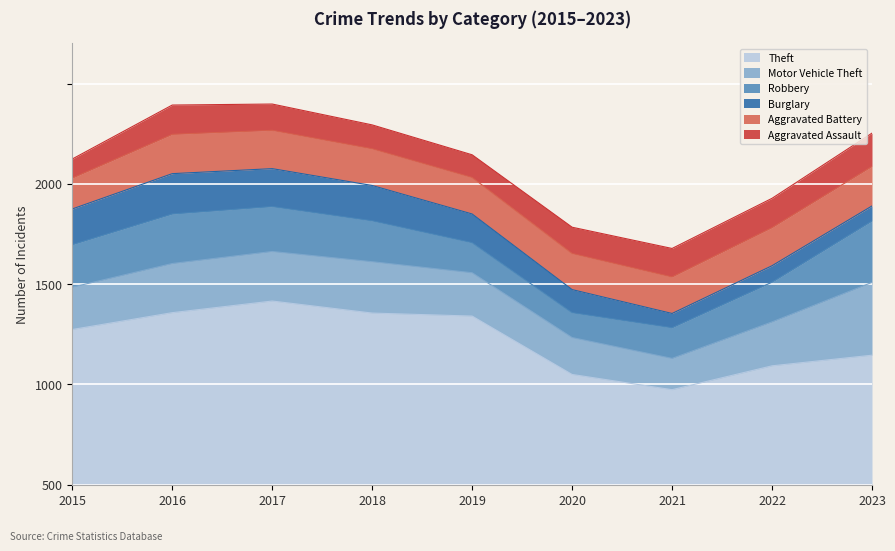

Reading right to left, extract all data points from this chart.

Theft: 646	593	474	550	841	856	916	858	774
Motor Vehicle Theft: 363	219	156	184	216	256	247	245	211
Robbery: 306	198	153	124	150	204	224	247	212
Burglary: 75	82	71	115	143	176	189	201	178
Aggravated Battery: 197	190	182	180	182	183	191	196	154
Aggravated Assault: 166	146	142	131	113	119	131	146	95